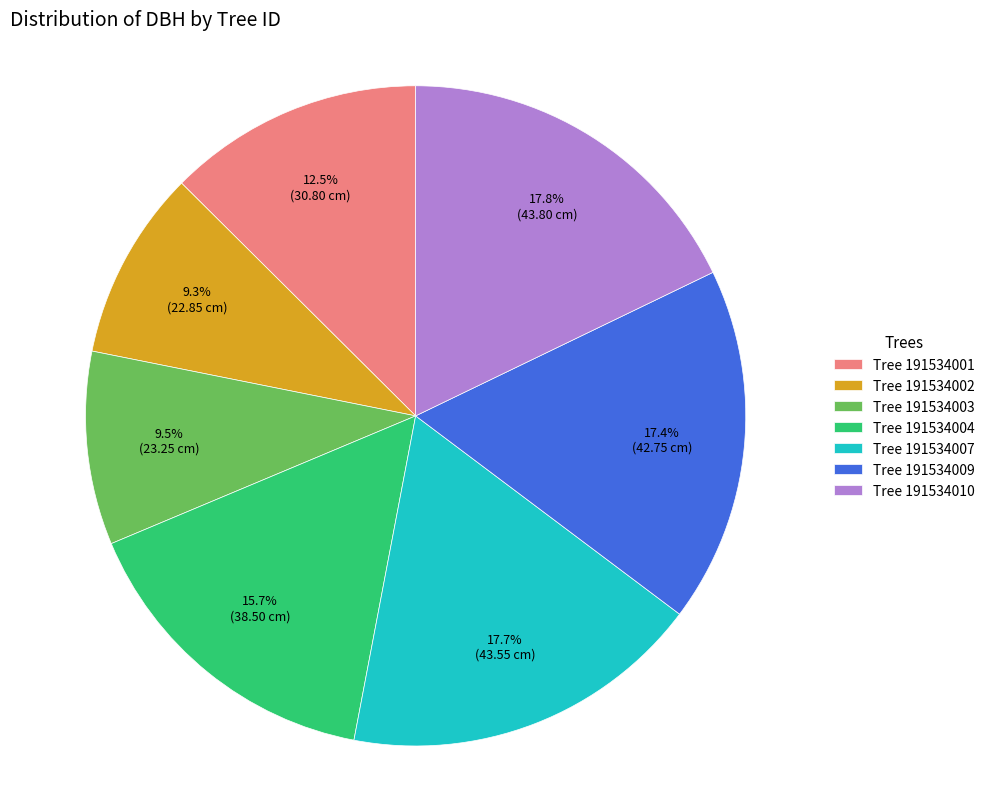

What is the ratio of the value at Tree 191534001 to the value at Tree 191534010?

0.7